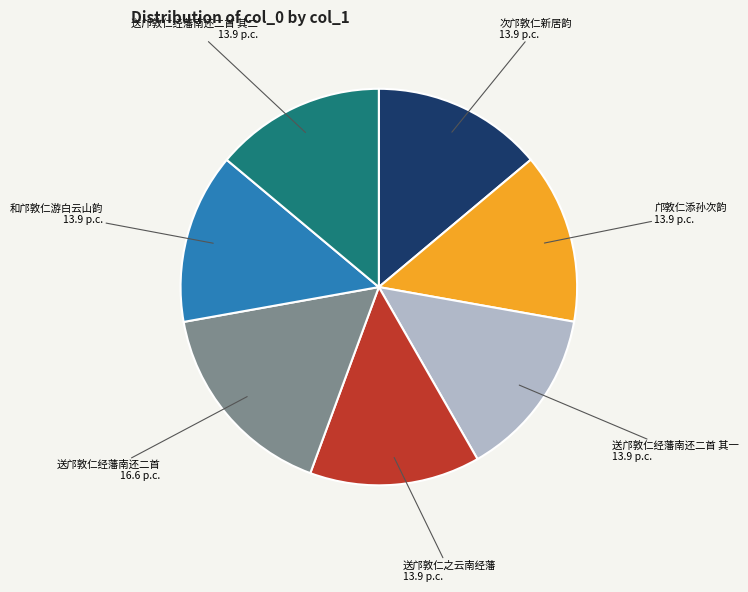

Does any single category account for the majority?

No